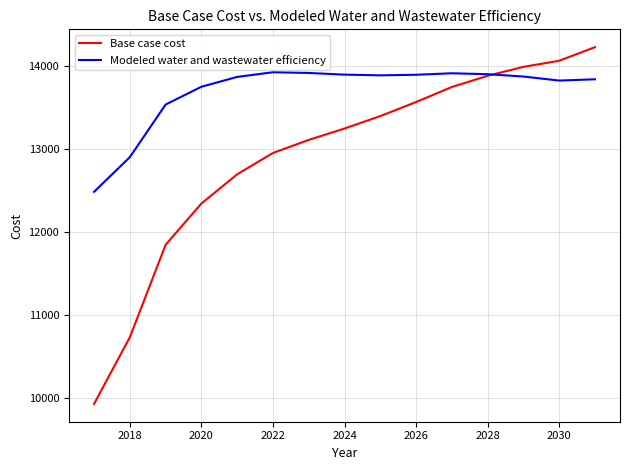

List the series in order of their peak value, lowest first.

Modeled water and wastewater efficiency, Base case cost